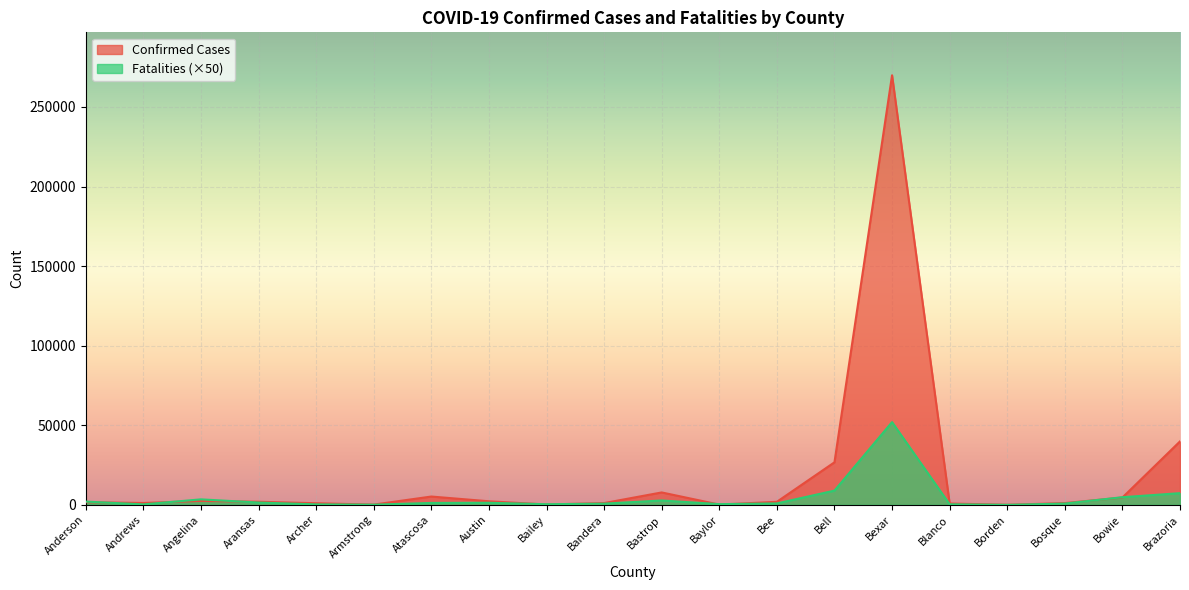

Reading right to left, transcribe all the data shown in this chart.

Confirmed Cases: 39864	4610	1113	41	842	269907	26734	1916	161	7799	1114	217	2245	5223	161	1005	1947	2456	1178	1674
Fatalities: 7350	4800	800	0	350	52000	8950	900	450	2750	750	400	1300	1200	100	300	1450	3450	300	2050